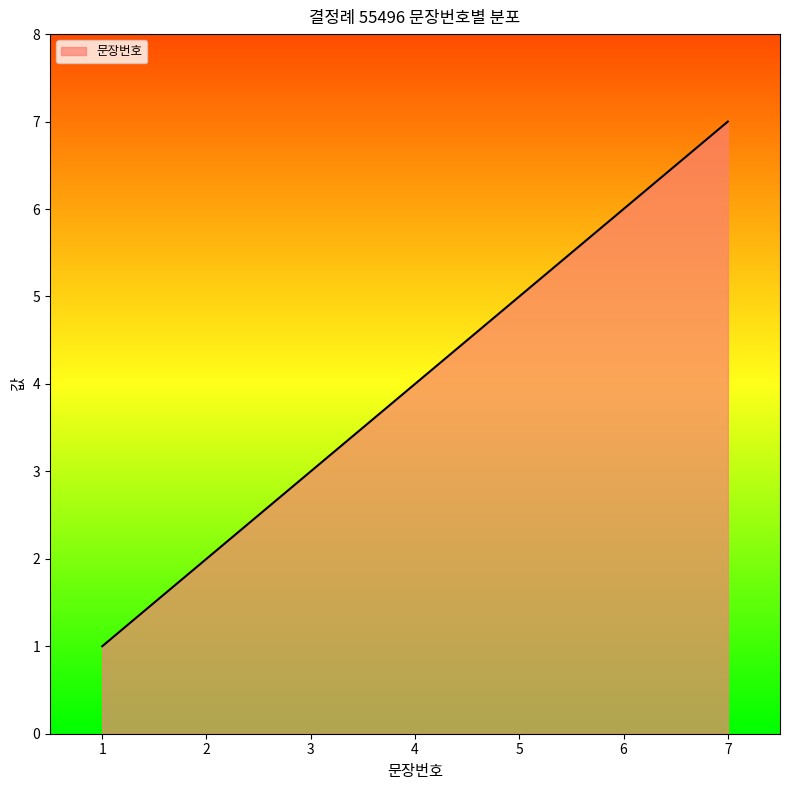

Does the chart display data point markers on the line(s)?

No